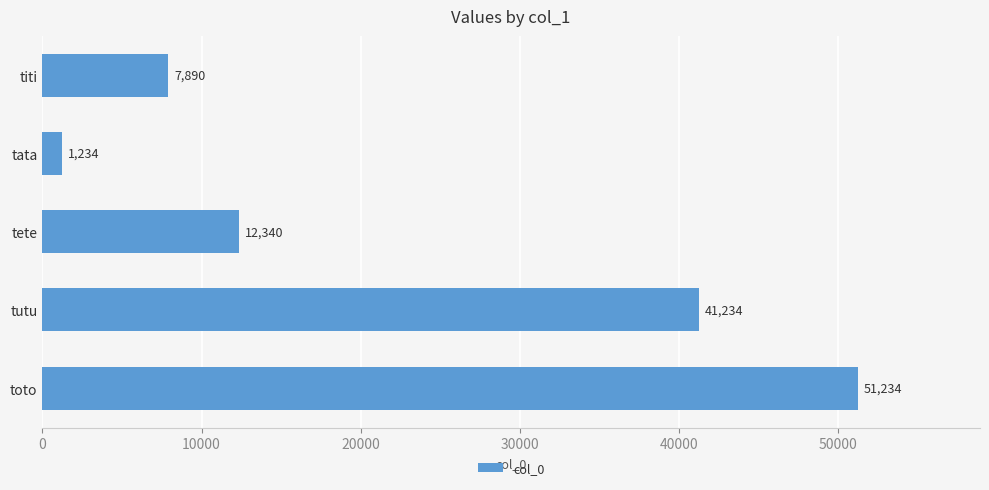

What is the average value?

22786